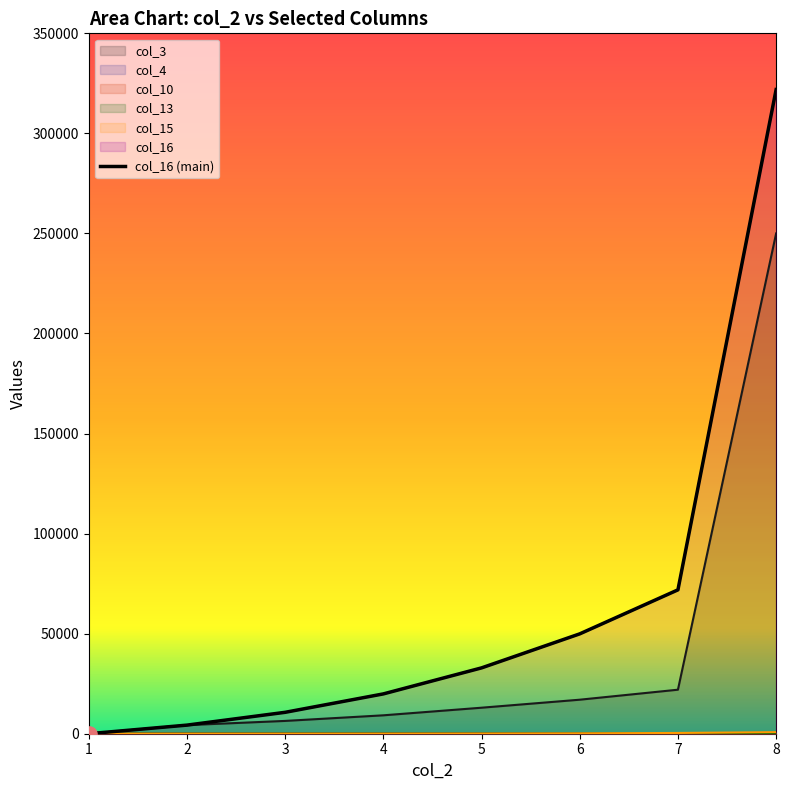

Which has a higher value, 2 or 5?

5